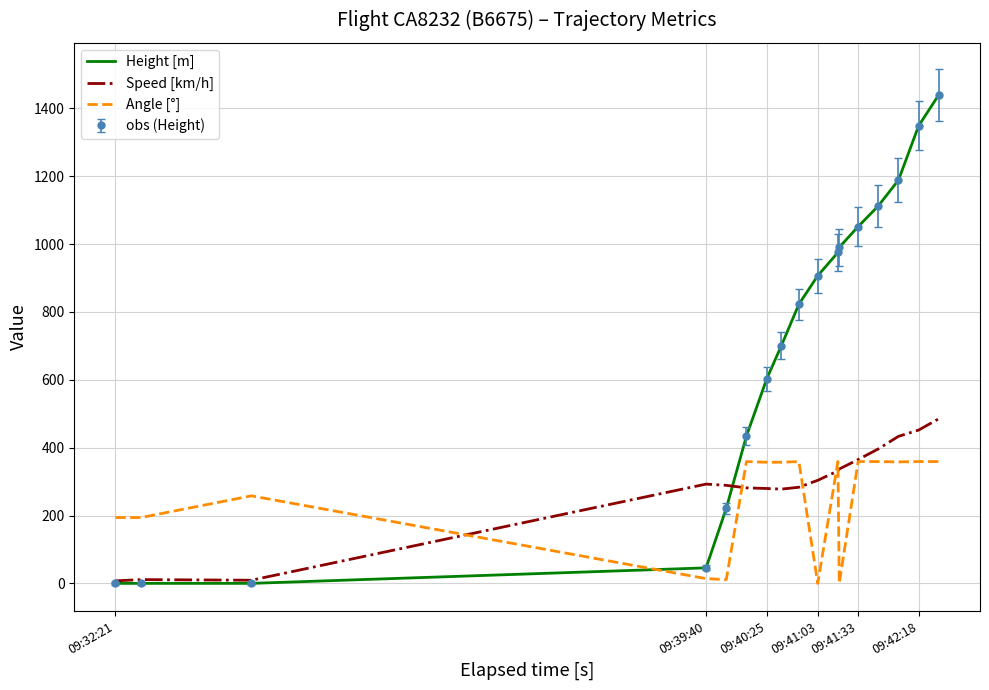

Which series has the largest range (max minus min)?

Height [m]